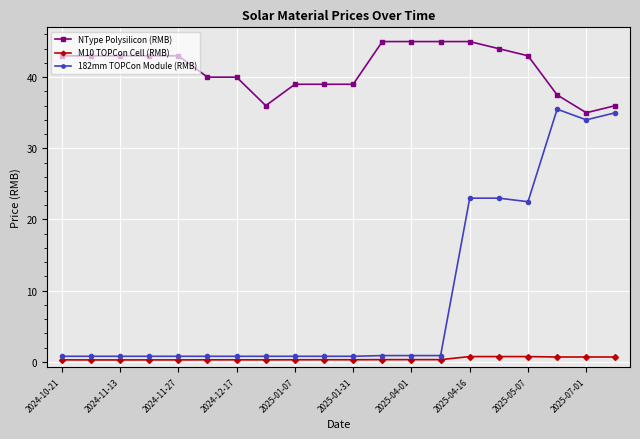

What are all the series names shown in the legend?

NType Polysilicon (RMB), M10 TOPCon Cell (RMB), 182mm TOPCon Module (RMB)